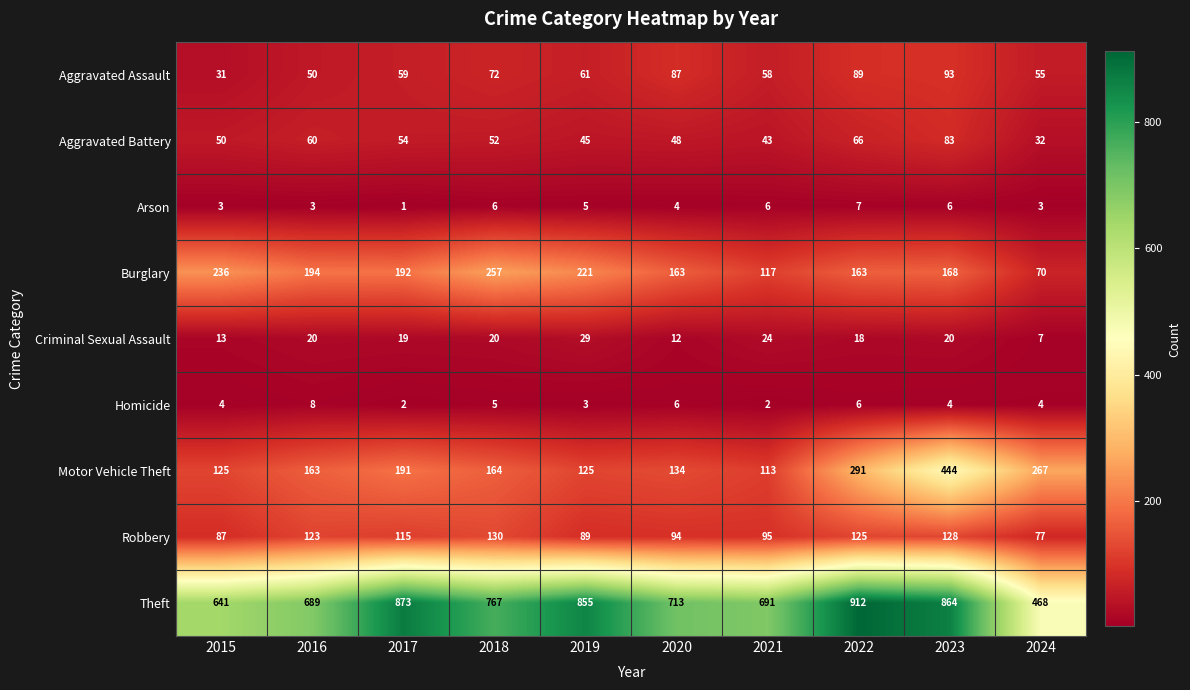

At which category is the sum across all series the highest?

2023